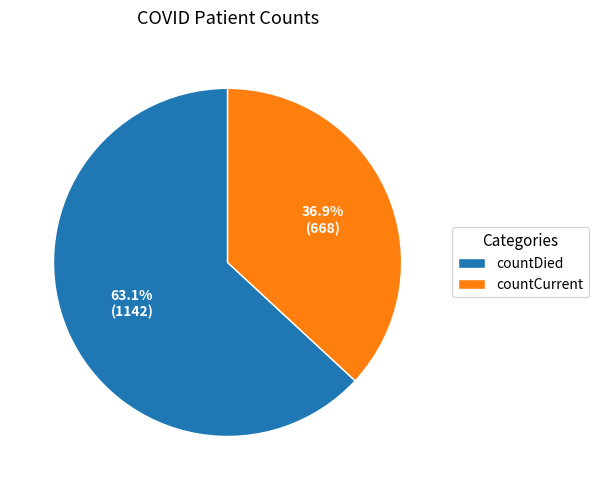

Does countCurrent account for over 50% of the chart?

No